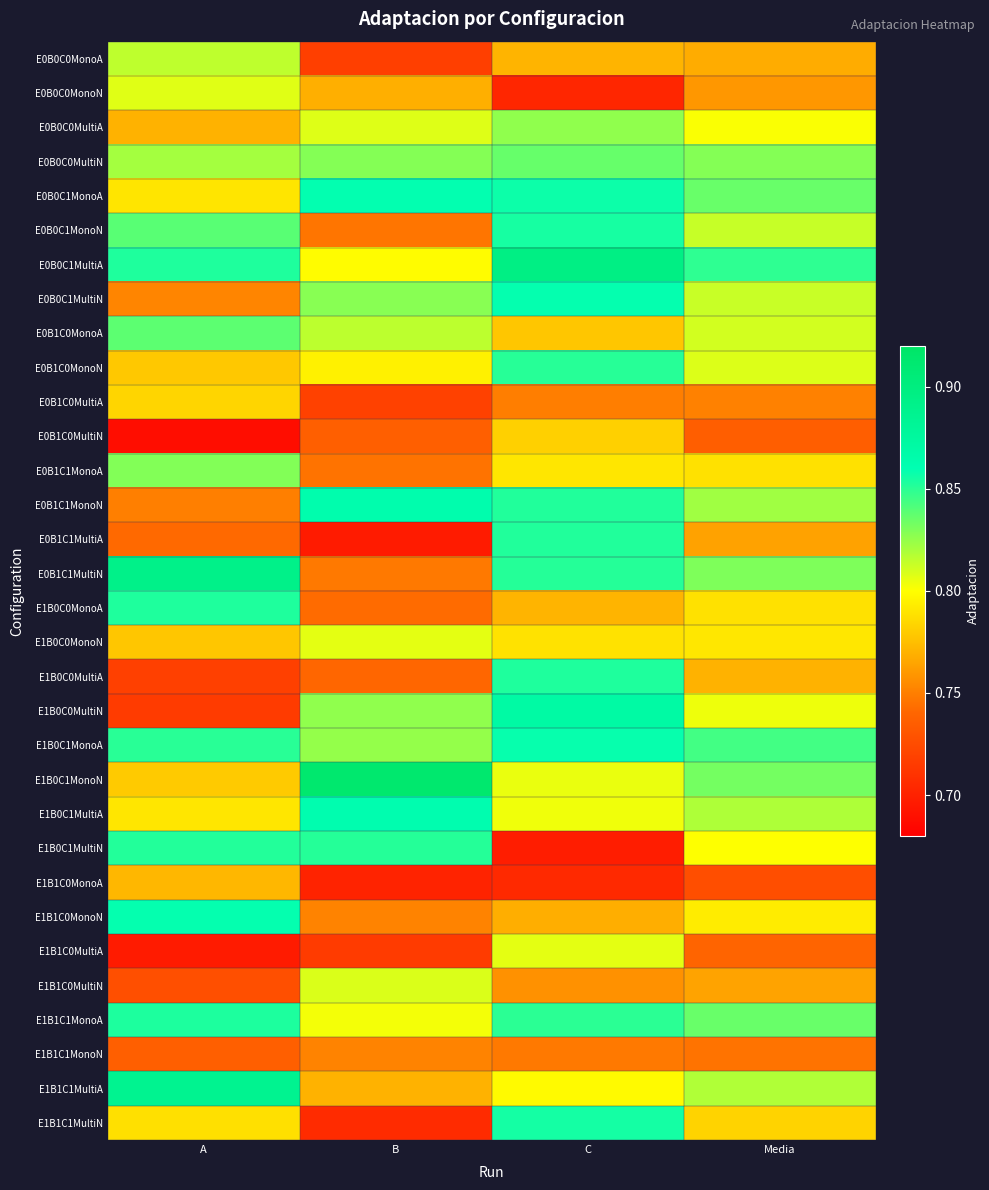

Reading left to right, what are all the values shown in this chart?

E0B0C0MonoA: A=0.8	B=0.7	C=0.8	Media=0.8
E0B0C0MonoN: A=0.8	B=0.8	C=0.7	Media=0.8
E0B0C0MultiA: A=0.8	B=0.8	C=0.8	Media=0.8
E0B0C0MultiN: A=0.8	B=0.8	C=0.8	Media=0.8
E0B0C1MonoA: A=0.8	B=0.9	C=0.9	Media=0.8
E0B0C1MonoN: A=0.8	B=0.7	C=0.9	Media=0.8
E0B0C1MultiA: A=0.9	B=0.8	C=0.9	Media=0.8
E0B0C1MultiN: A=0.8	B=0.8	C=0.9	Media=0.8
E0B1C0MonoA: A=0.8	B=0.8	C=0.8	Media=0.8
E0B1C0MonoN: A=0.8	B=0.8	C=0.9	Media=0.8
E0B1C0MultiA: A=0.8	B=0.7	C=0.7	Media=0.8
E0B1C0MultiN: A=0.7	B=0.7	C=0.8	Media=0.7
E0B1C1MonoA: A=0.8	B=0.7	C=0.8	Media=0.8
E0B1C1MonoN: A=0.7	B=0.9	C=0.9	Media=0.8
E0B1C1MultiA: A=0.7	B=0.7	C=0.9	Media=0.8
E0B1C1MultiN: A=0.9	B=0.7	C=0.9	Media=0.8
E1B0C0MonoA: A=0.9	B=0.7	C=0.8	Media=0.8
E1B0C0MonoN: A=0.8	B=0.8	C=0.8	Media=0.8
E1B0C0MultiA: A=0.7	B=0.7	C=0.9	Media=0.8
E1B0C0MultiN: A=0.7	B=0.8	C=0.9	Media=0.8
E1B0C1MonoA: A=0.9	B=0.8	C=0.9	Media=0.8
E1B0C1MonoN: A=0.8	B=0.9	C=0.8	Media=0.8
E1B0C1MultiA: A=0.8	B=0.9	C=0.8	Media=0.8
E1B0C1MultiN: A=0.9	B=0.9	C=0.7	Media=0.8
E1B1C0MonoA: A=0.8	B=0.7	C=0.7	Media=0.7
E1B1C0MonoN: A=0.9	B=0.8	C=0.8	Media=0.8
E1B1C0MultiA: A=0.7	B=0.7	C=0.8	Media=0.7
E1B1C0MultiN: A=0.7	B=0.8	C=0.8	Media=0.8
E1B1C1MonoA: A=0.9	B=0.8	C=0.8	Media=0.8
E1B1C1MonoN: A=0.7	B=0.8	C=0.7	Media=0.7
E1B1C1MultiA: A=0.9	B=0.8	C=0.8	Media=0.8
E1B1C1MultiN: A=0.8	B=0.7	C=0.9	Media=0.8